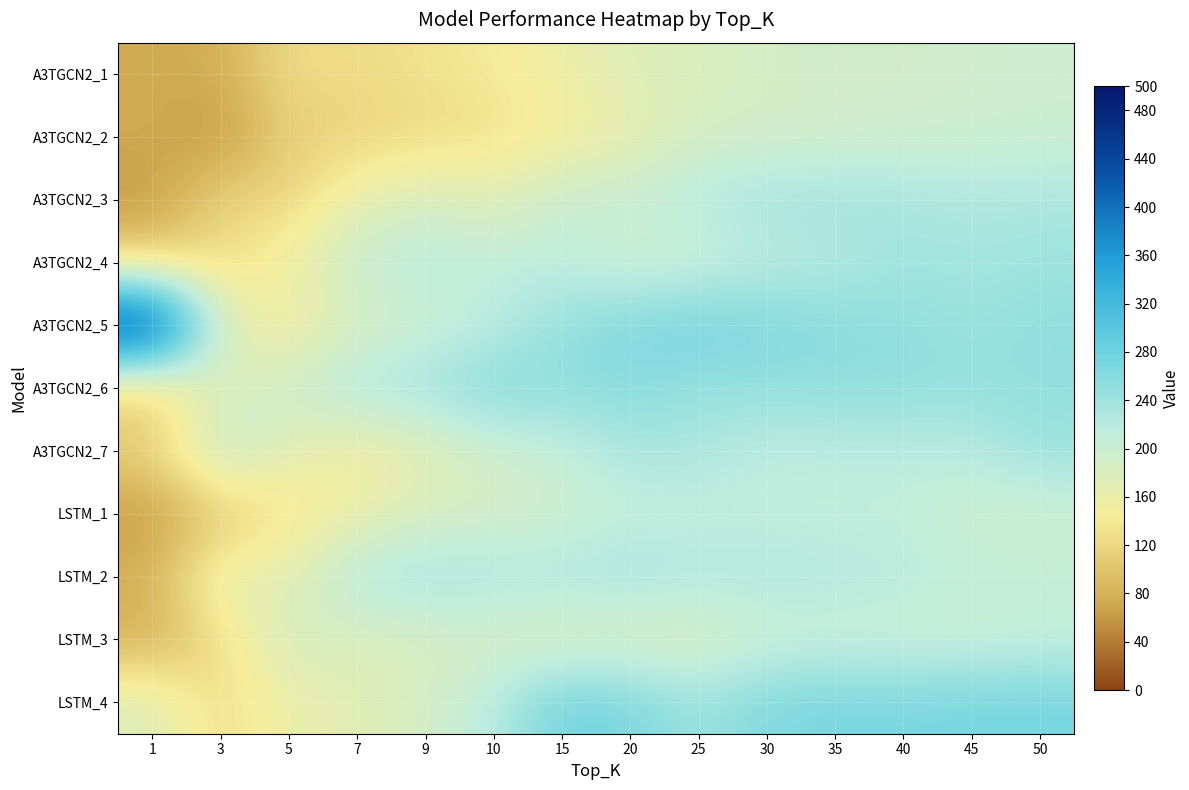

What is the difference between the highest and lowest values at 25?

102.0